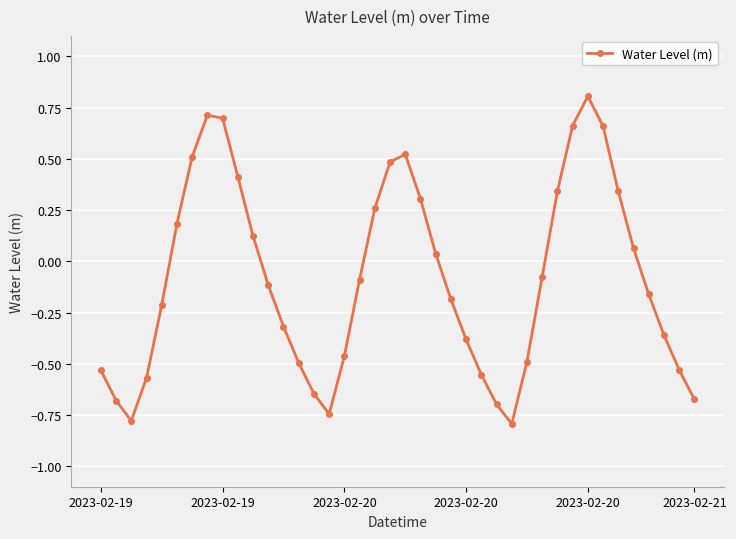

What is the smallest value displayed?

-0.8